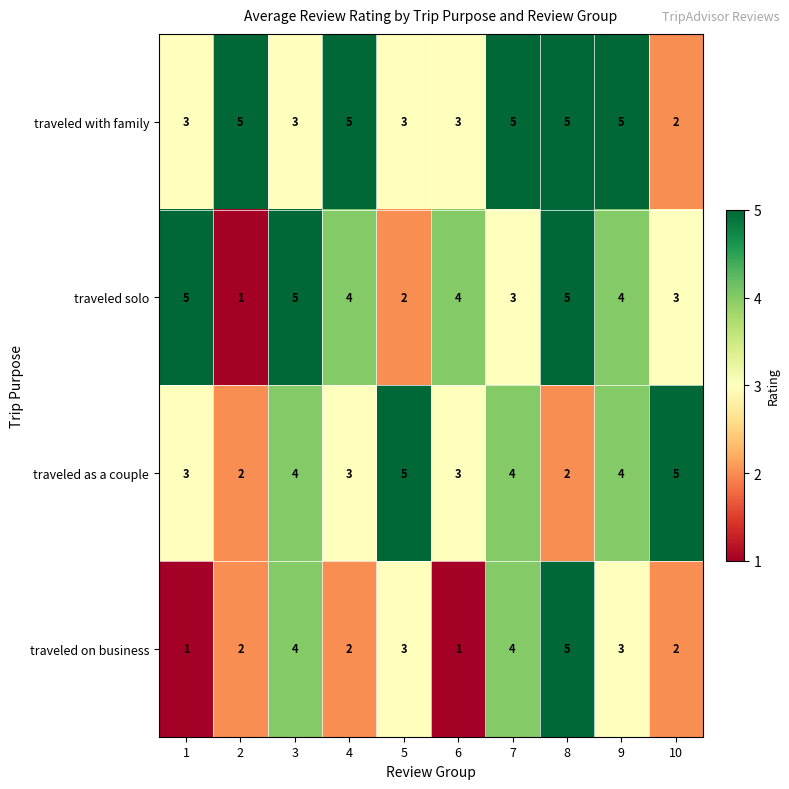

What is the difference between the highest and lowest values at 2?

4